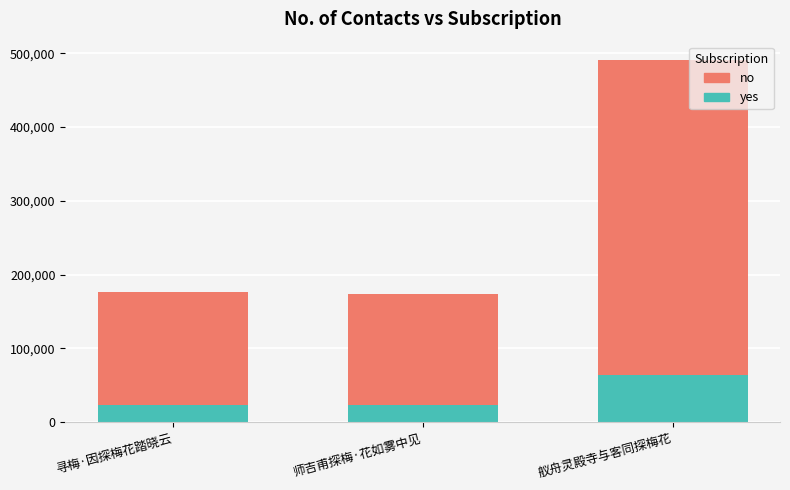

How many bars are there in each group?

2